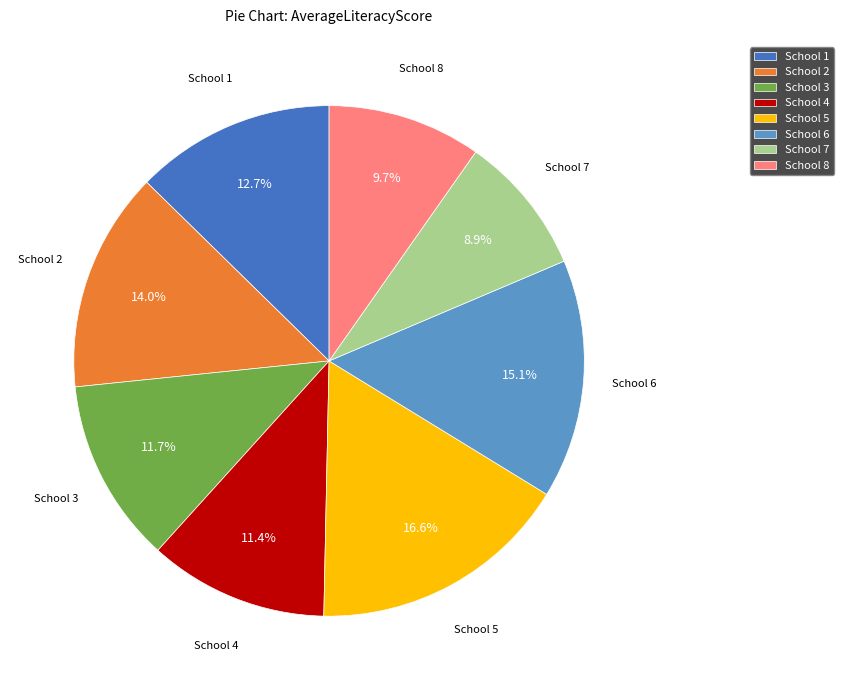

How many segments does this pie chart have?

8